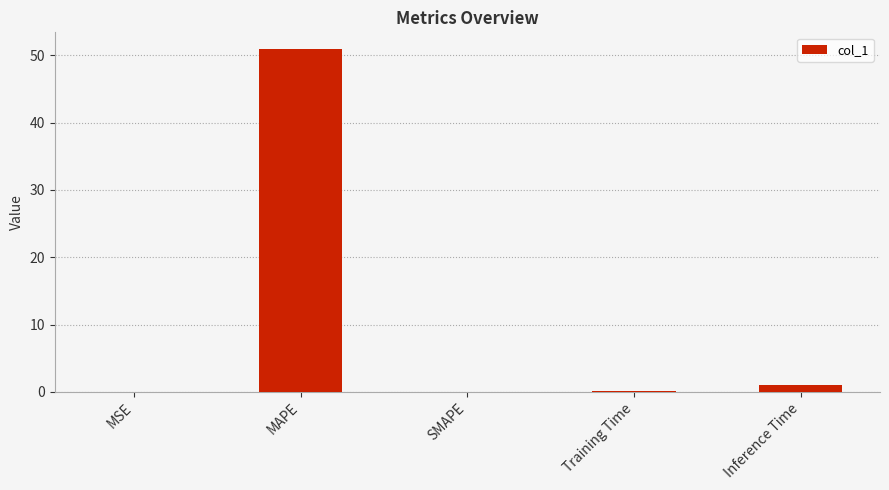

The value at MAPE is 32.2. True or false?

False